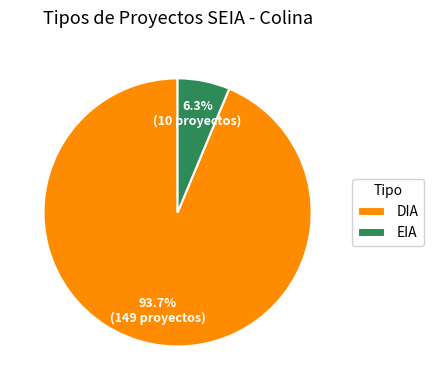

What is the majority slice?

DIA